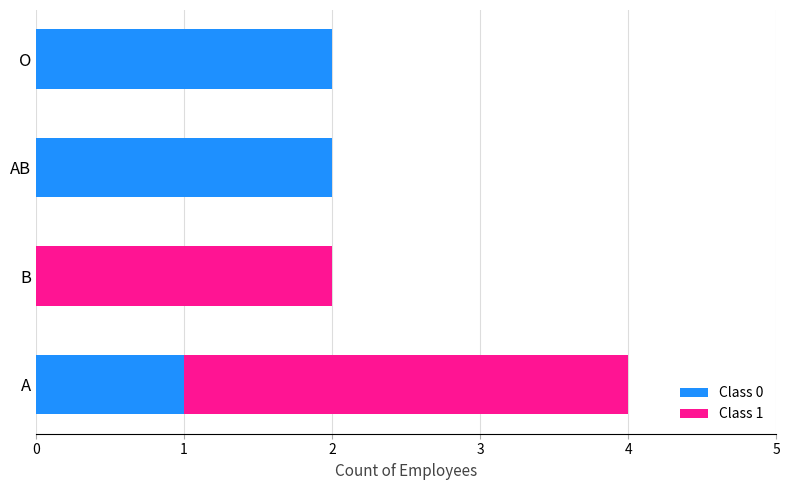

The Class 0 series shows 2 at A. True or false?

False